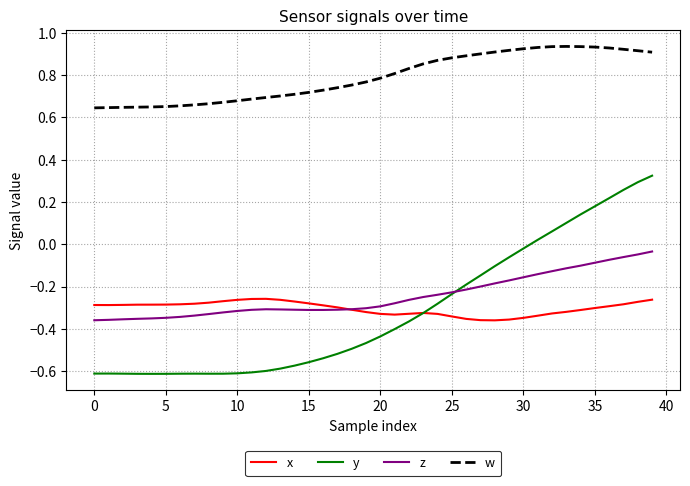

What is the sum of all w values?

31.6